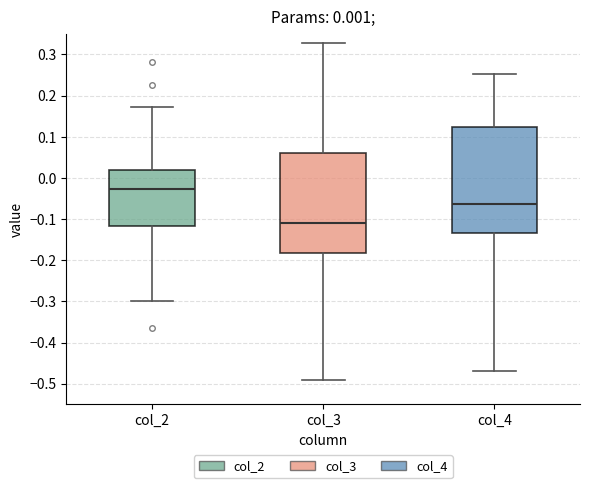

Which box has the lowest median line?

col_3